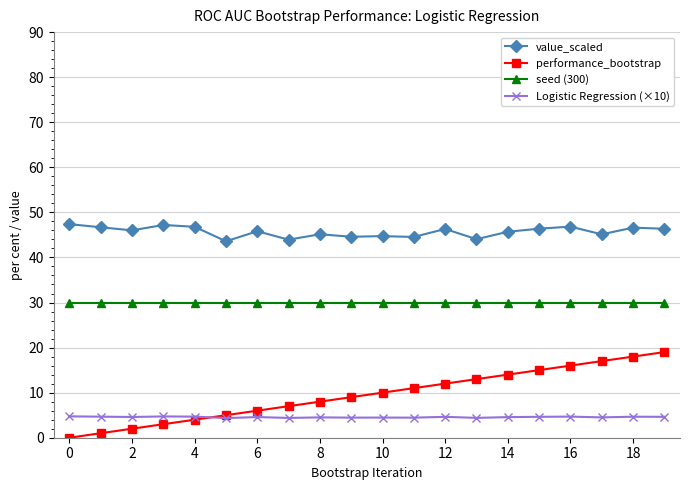

Which series has the widest spread of values?

performance_bootstrap